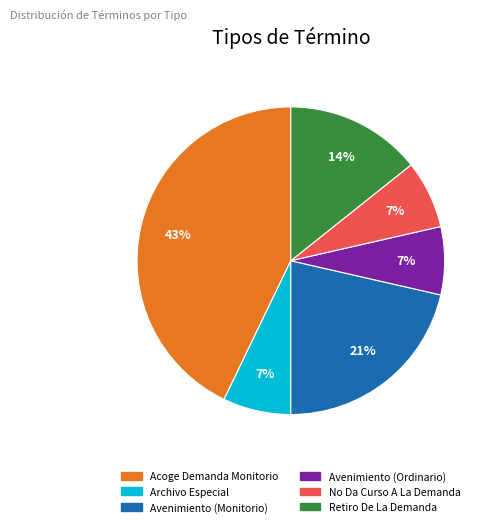

Between Avenimiento (Monitorio) and No Da Curso A La Demanda, which is larger?

Avenimiento (Monitorio)